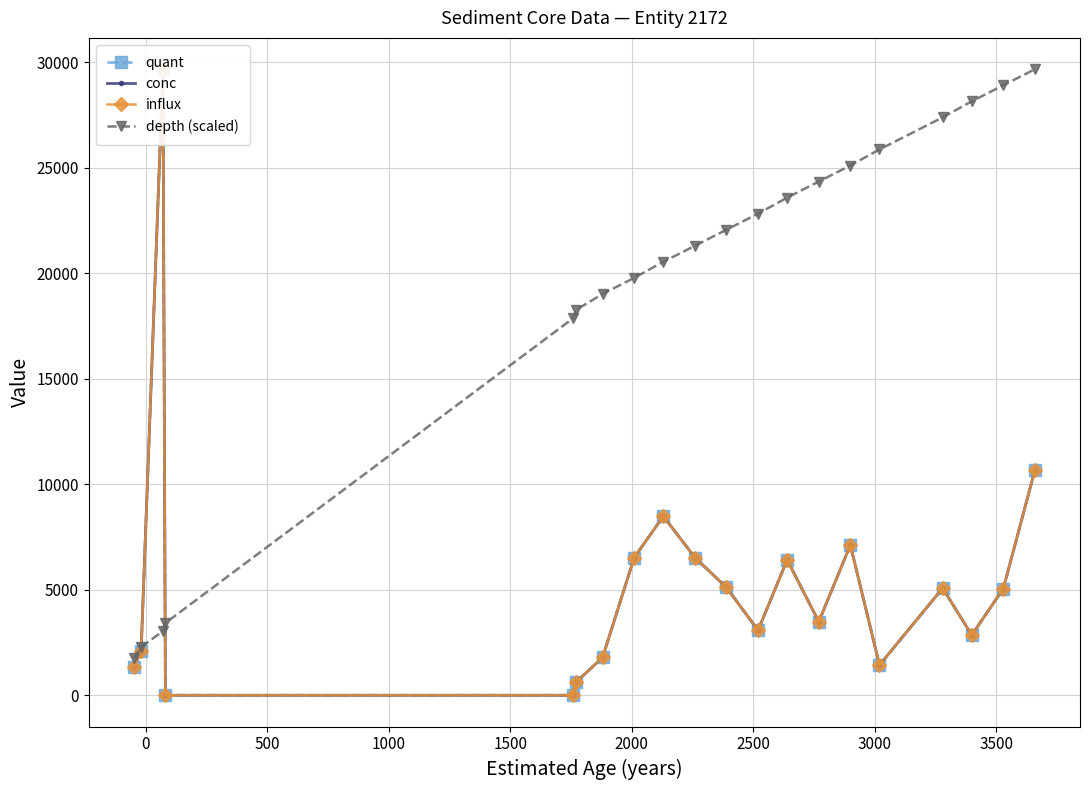

True or false: quant and influx cross at least once.

False